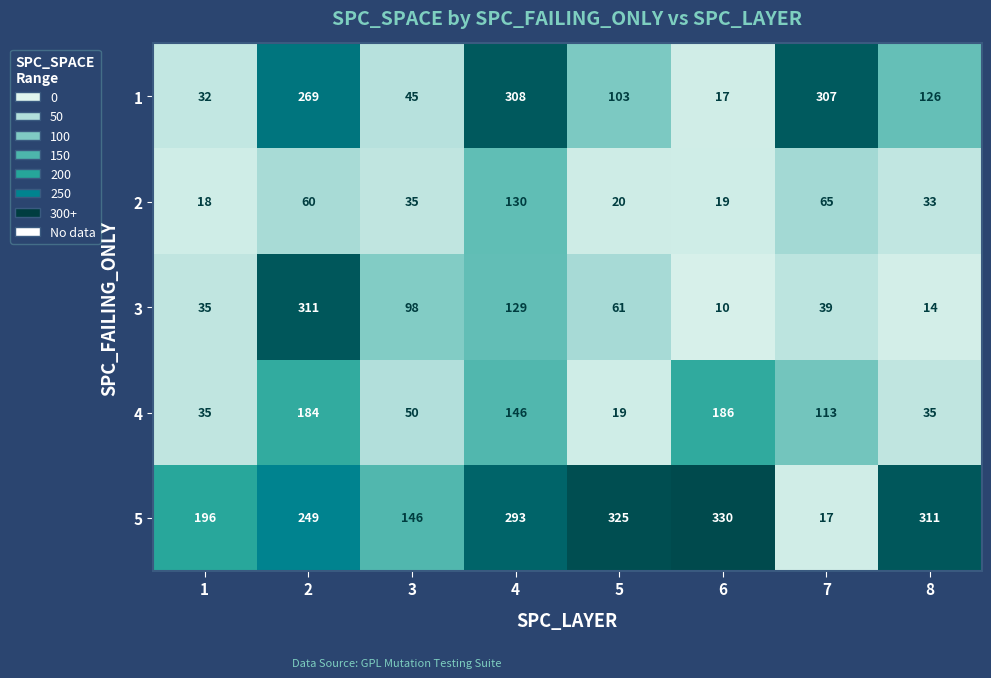

Which label corresponds to the smallest value in the chart?

6